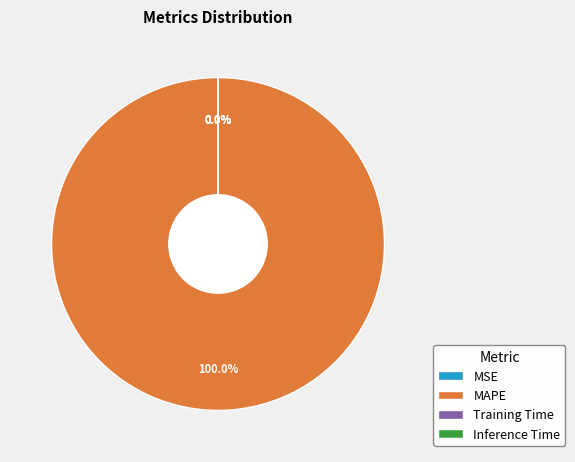

Which slice is the largest?

MAPE